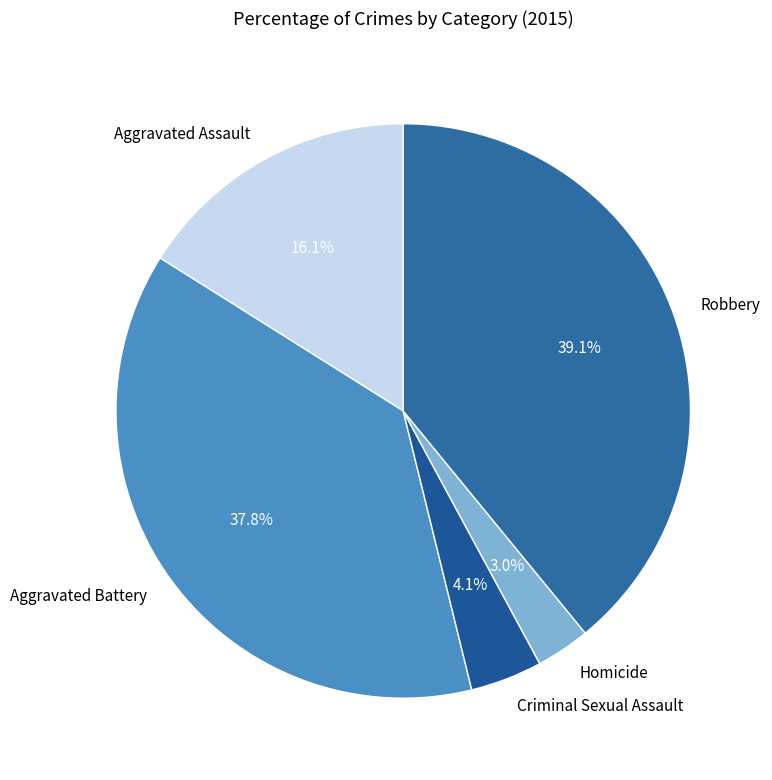

Which category has the biggest portion of the pie?

Robbery